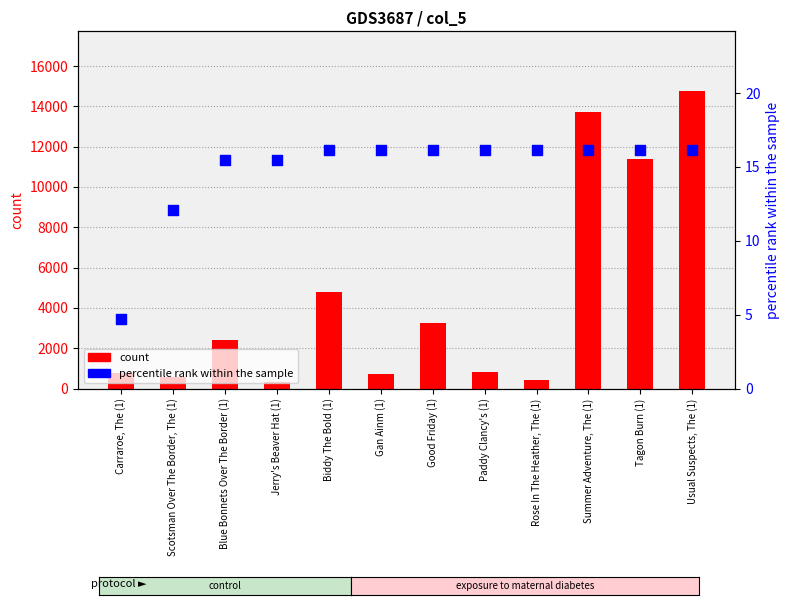

Which series has the widest spread of Y values?

count